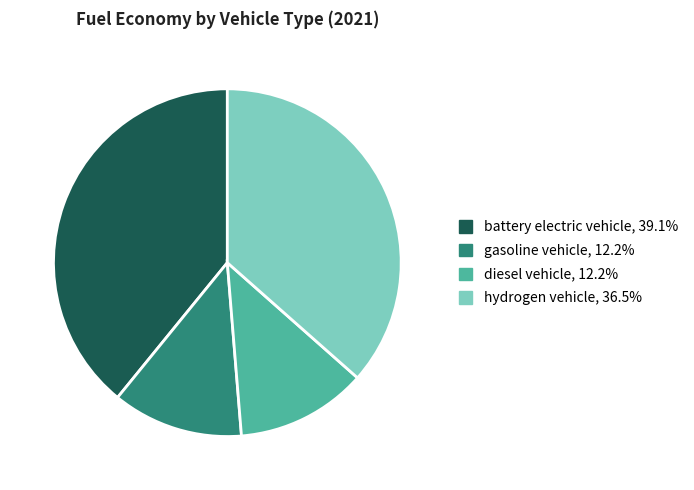

What is the largest slice in the pie chart?

battery electric vehicle